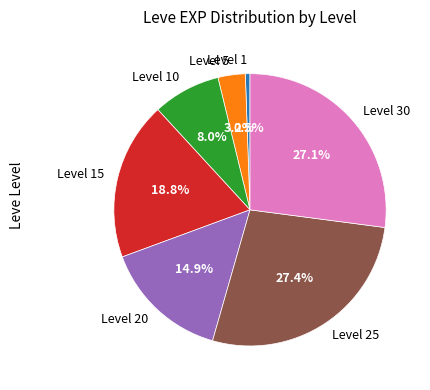

Which slice is the smallest?

Level 1